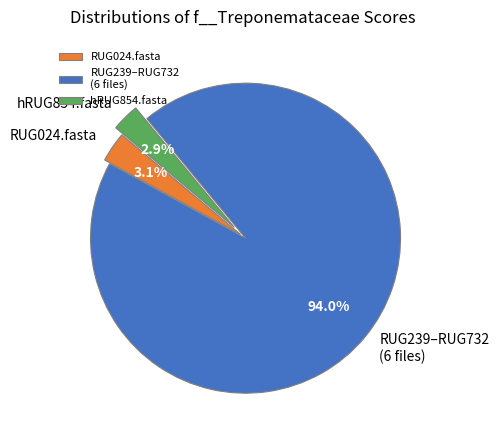

What is the largest slice in the pie chart?

RUG239–RUG732 (6 files)